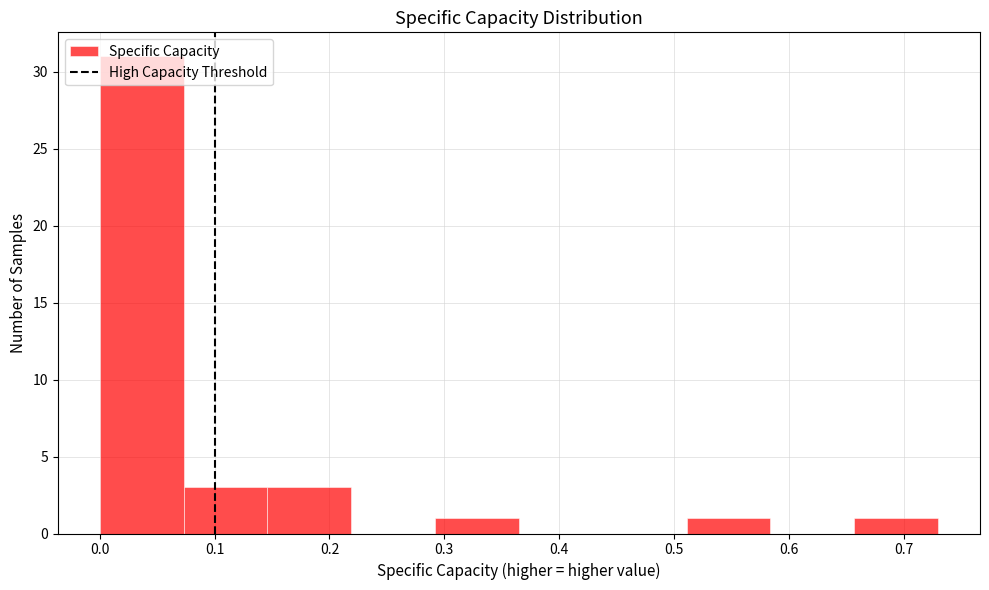

Reading left to right, transcribe this chart: for each bar, give the range it covers on the x-axis and its height. Neither the bar edges nor the heights are printed on the chart, so give them approximately, as read against the axes.

0.00 to 0.07: 31
0.07 to 0.15: 3
0.15 to 0.22: 3
0.22 to 0.29: 0
0.29 to 0.36: 1
0.36 to 0.44: 0
0.44 to 0.51: 0
0.51 to 0.58: 1
0.58 to 0.66: 0
0.66 to 0.73: 1